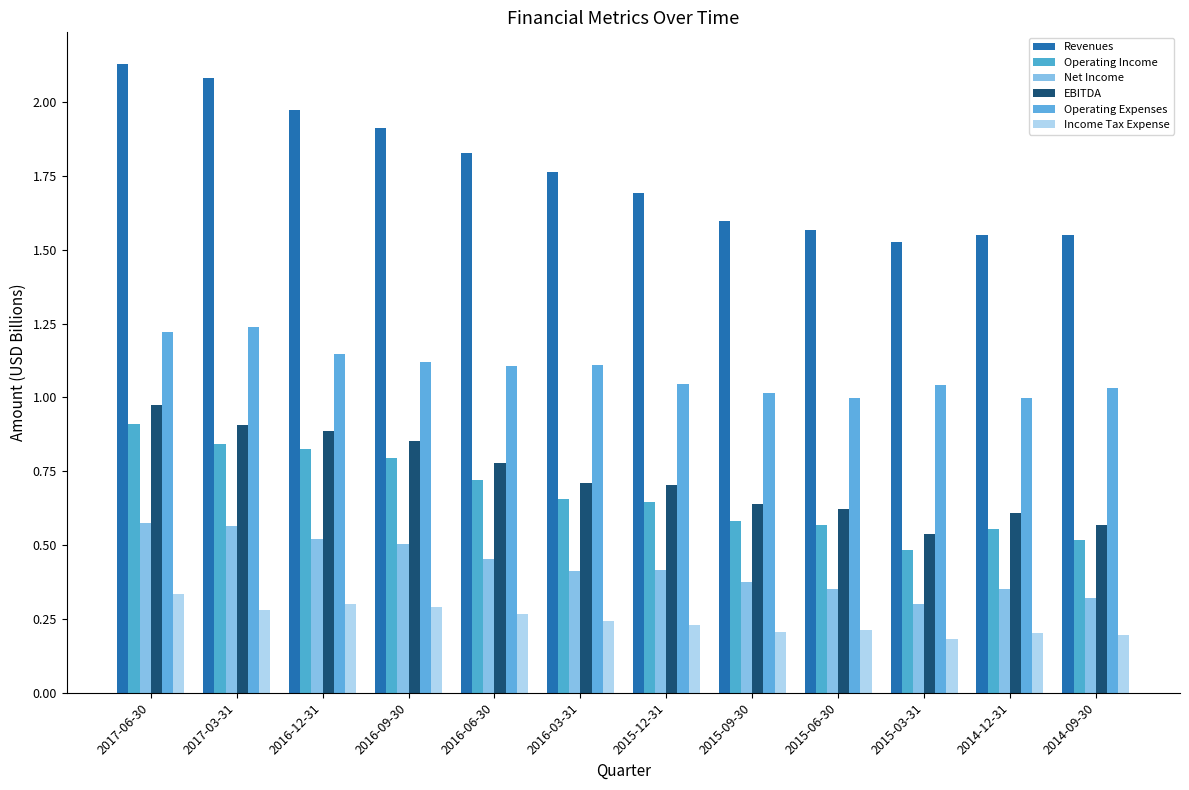

Which label corresponds to the smallest value in the chart?

2015-03-31